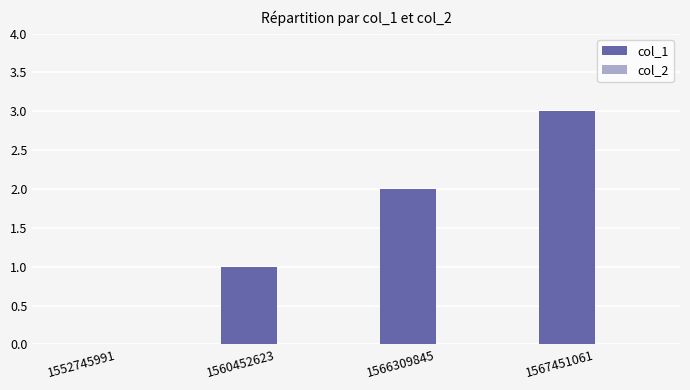

Between 1567451061 and 1566309845, which is larger?

1567451061